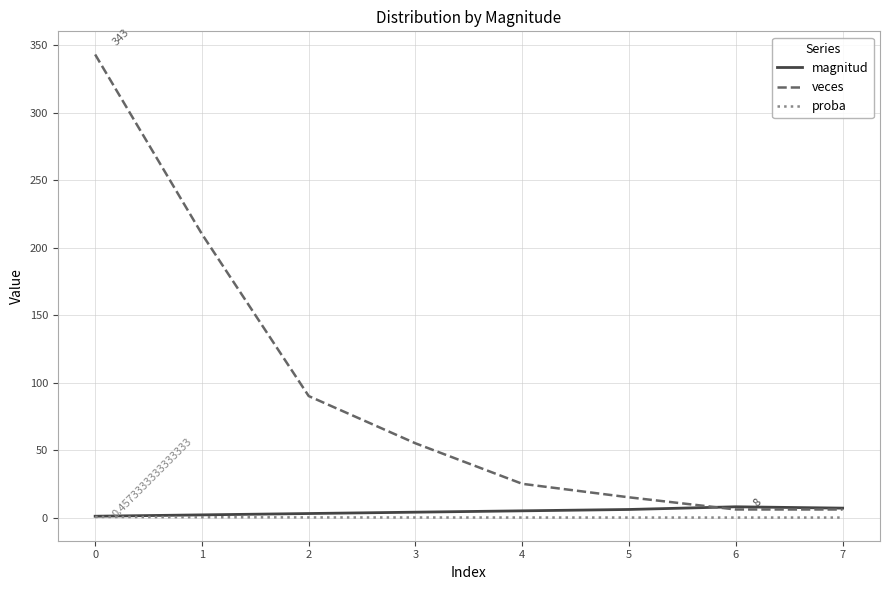

At how many categories does at least one series exceed 80?

3